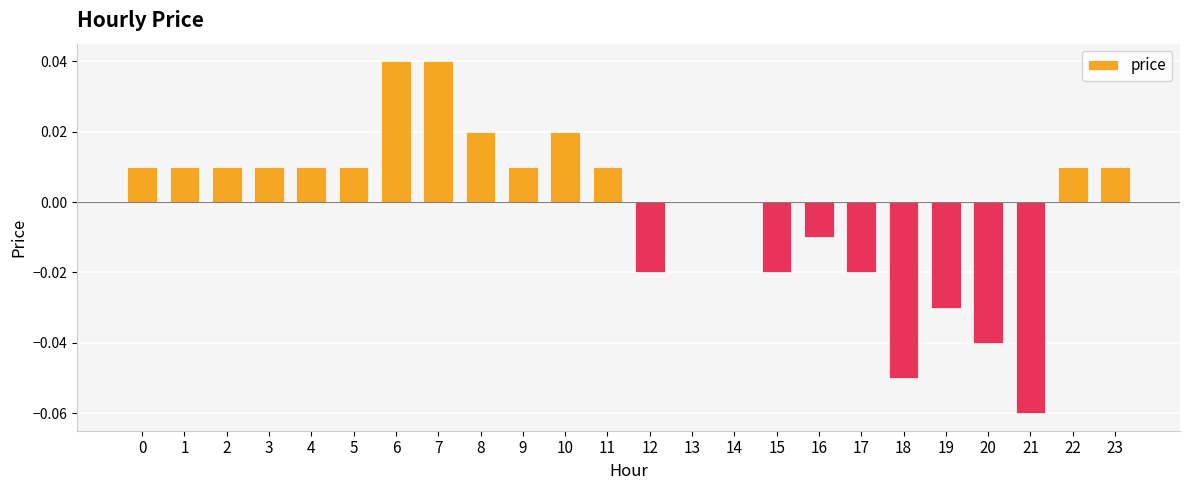

Which has a higher value, 19 or 21?

19